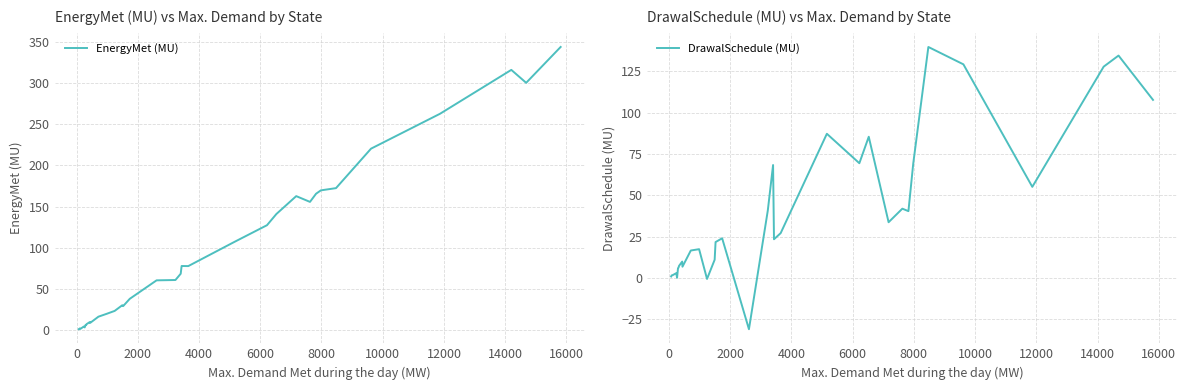

What is the maximum value for DrawalSchedule (MU)?

139.8